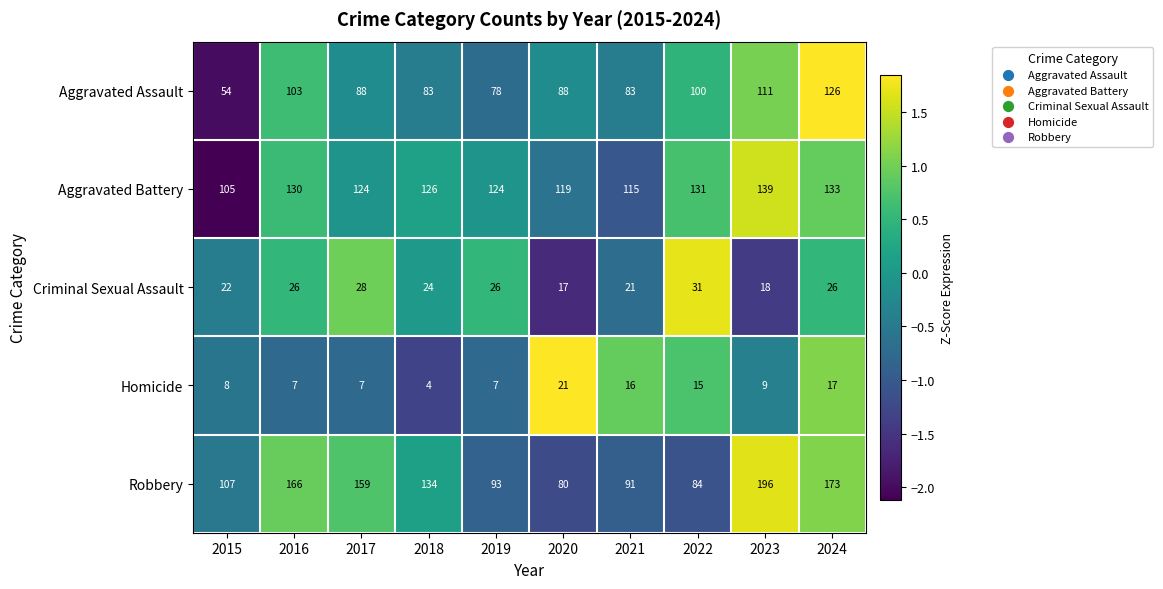

Which label corresponds to the largest value in the chart?

2023